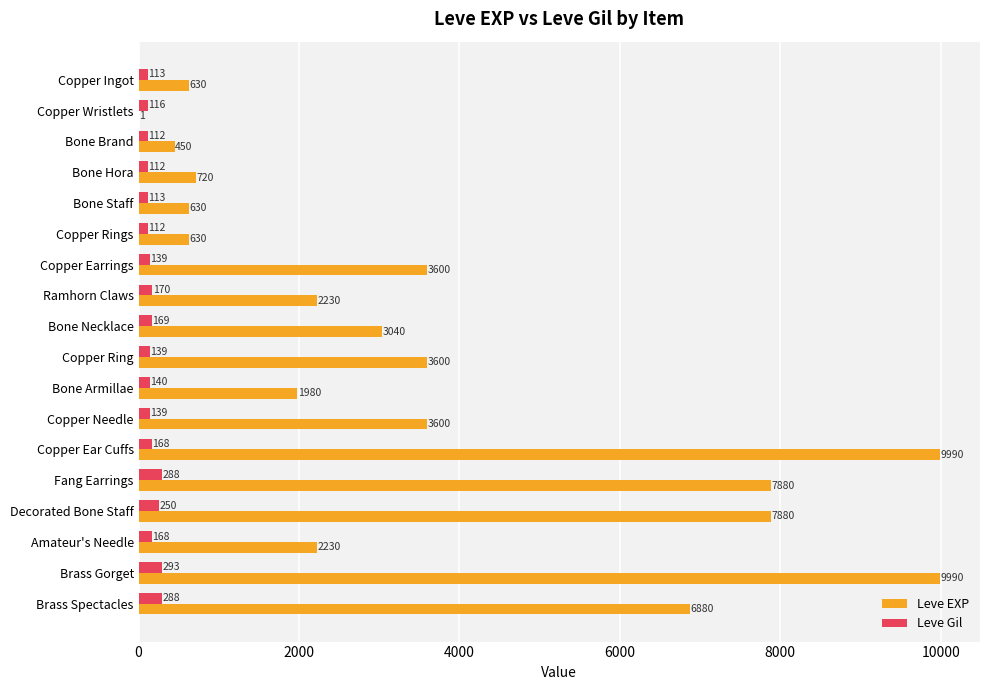

What is the maximum value shown in the chart?

9990